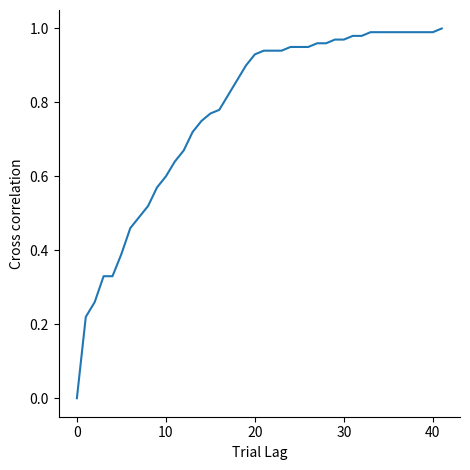

Does the chart have visible grid lines?

No